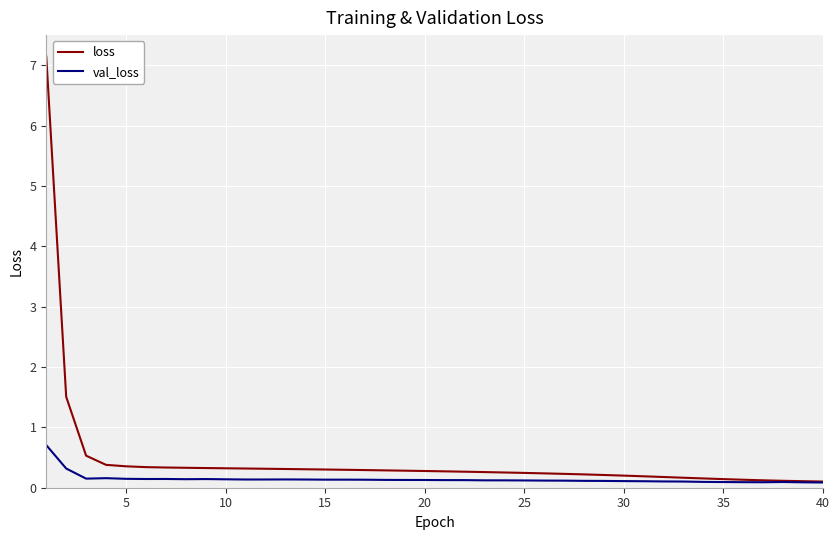

What is the average value of the loss series?

0.5